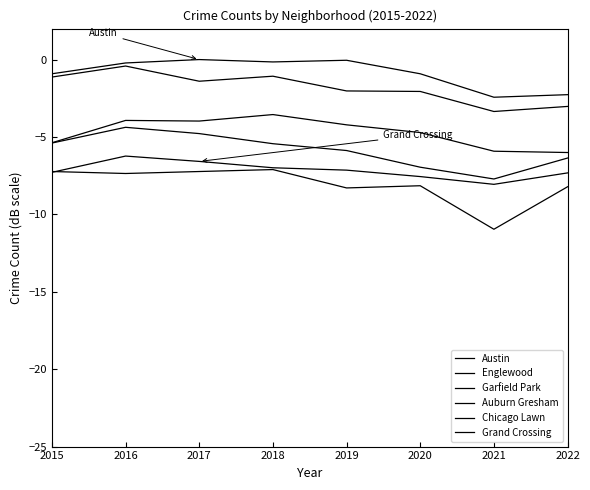

How many interior local valleys does the Auburn Gresham series have?

1